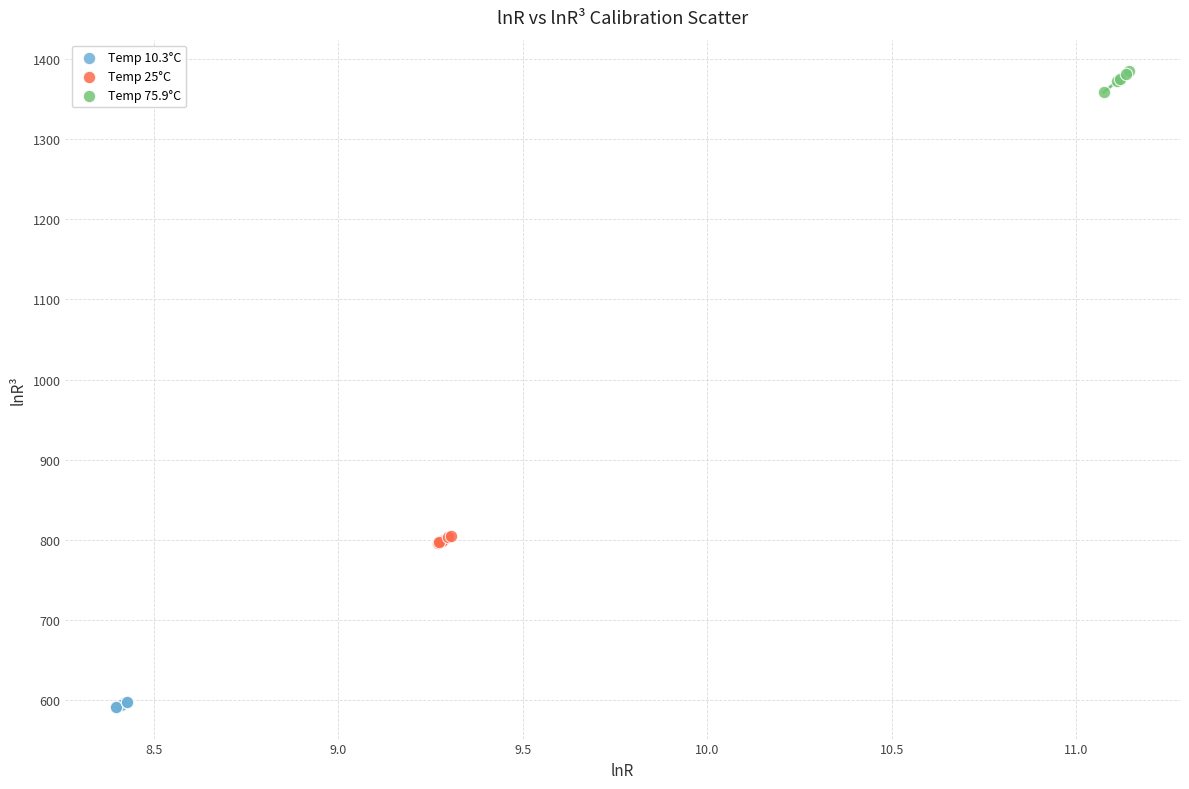

Which series reaches the maximum Y coordinate?

Temp 75.9°C